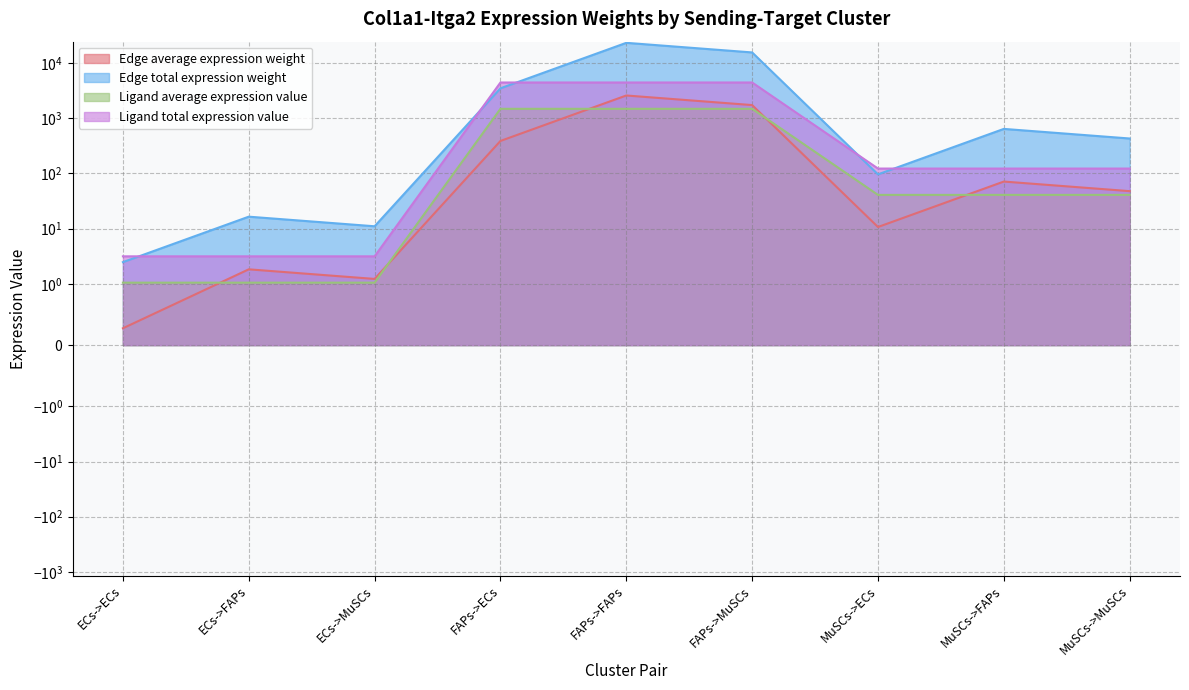

Does the chart display data point markers on the line(s)?

No